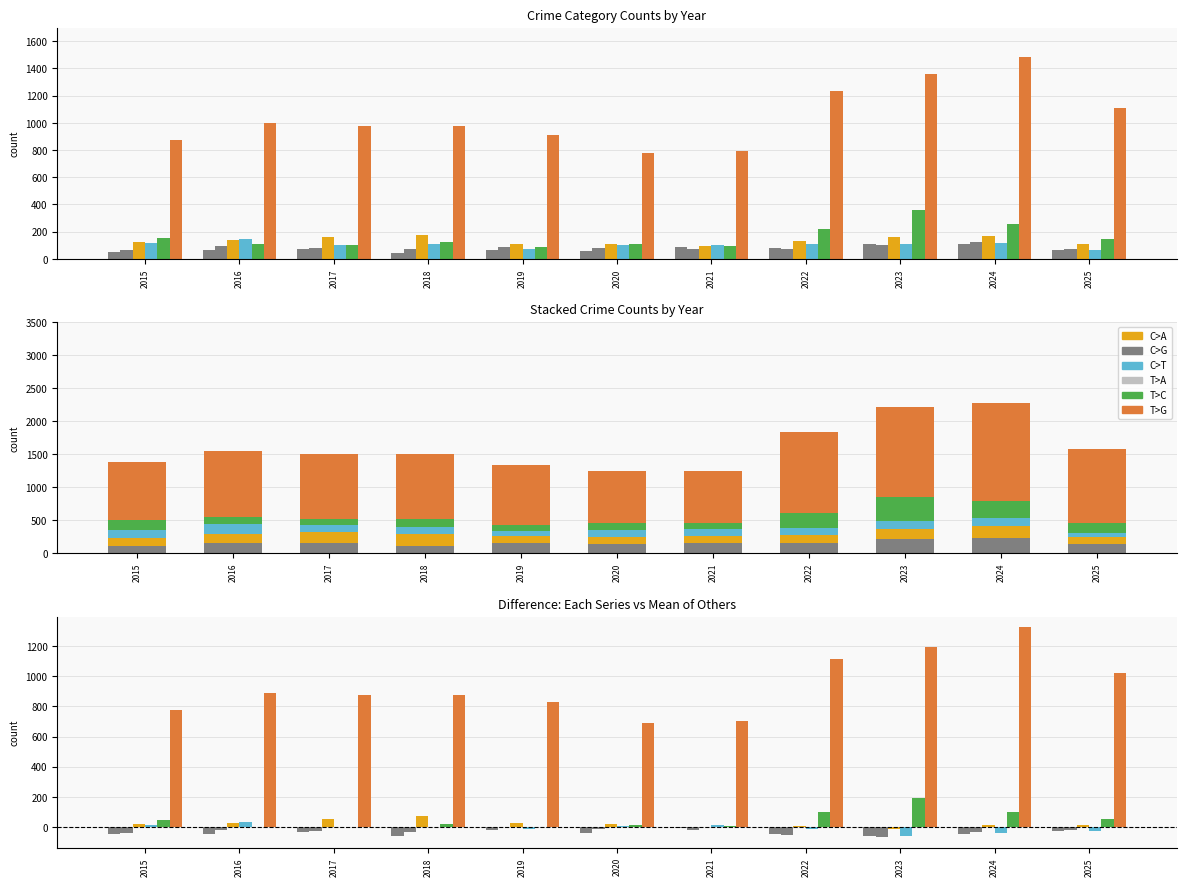

At how many categories does at least one series exceed 492?

11